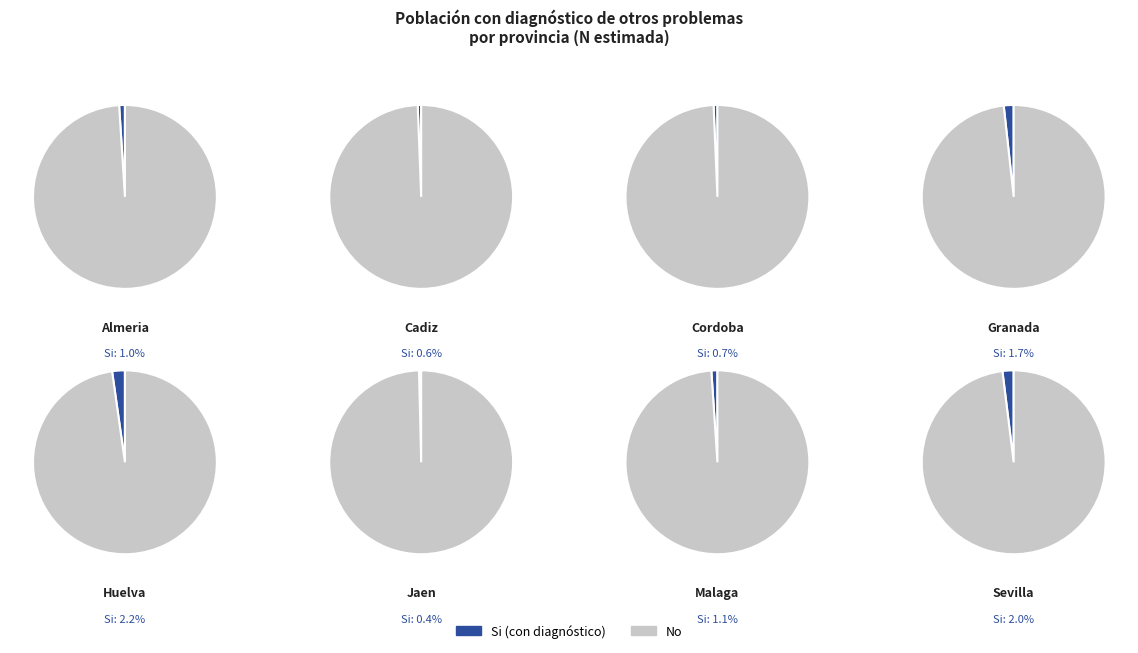

Which series changed the most between Granada and Huelva?

No